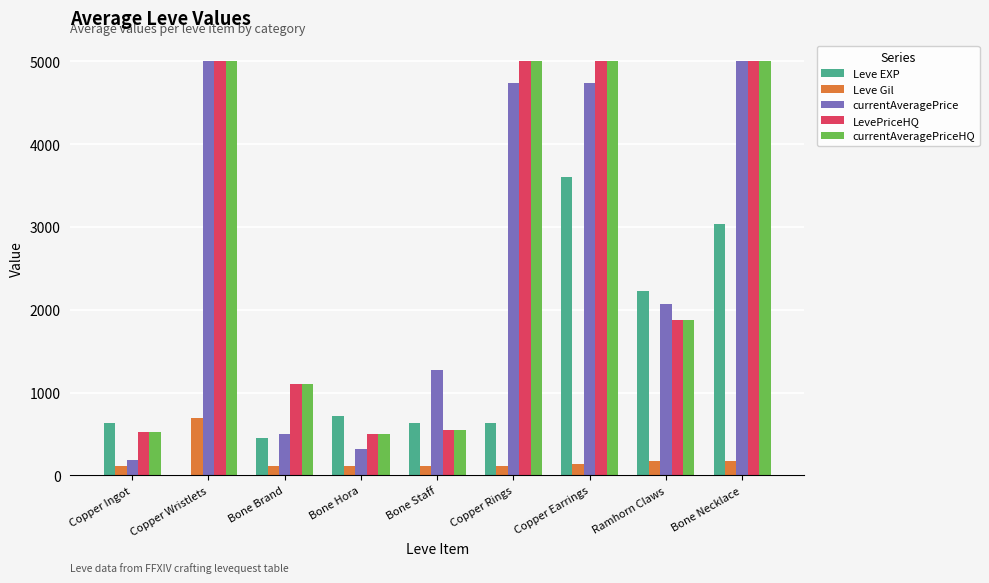

Where is LevePriceHQ nearest to the value 2749?

Ramhorn Claws